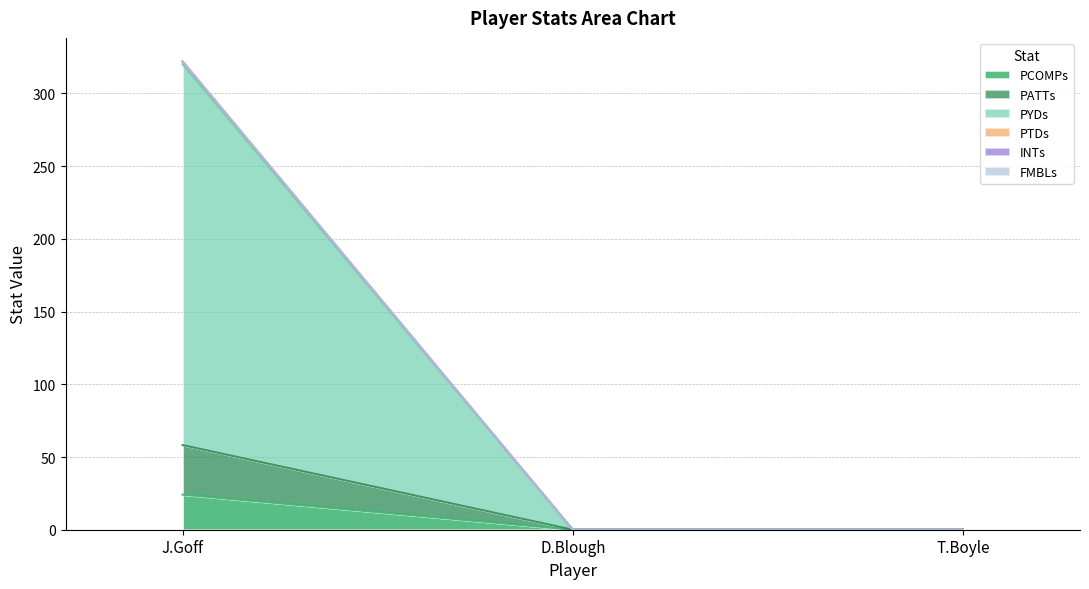

Does the chart have visible grid lines?

Yes